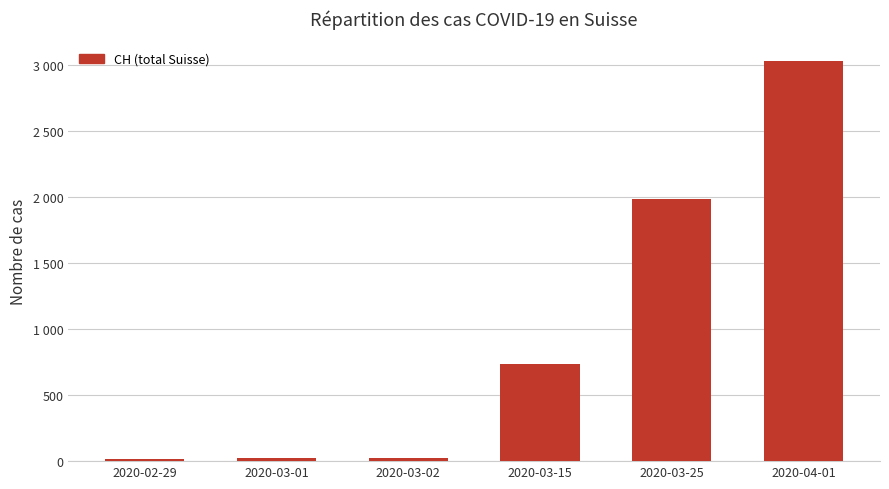

At which label is the value closest to 1522?

2020-03-25